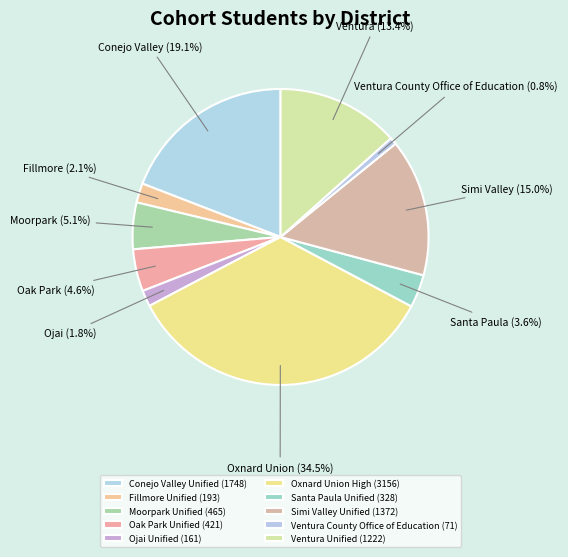

Count the number of slices in the pie.

10